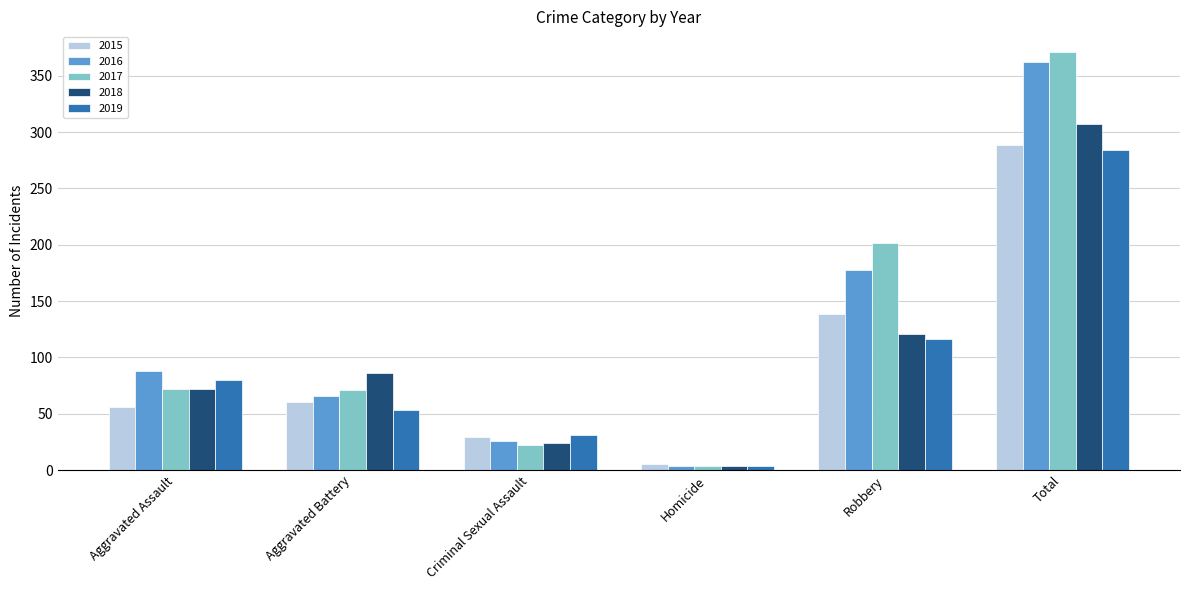

Are the bars grouped side by side (vs. stacked)?

Yes